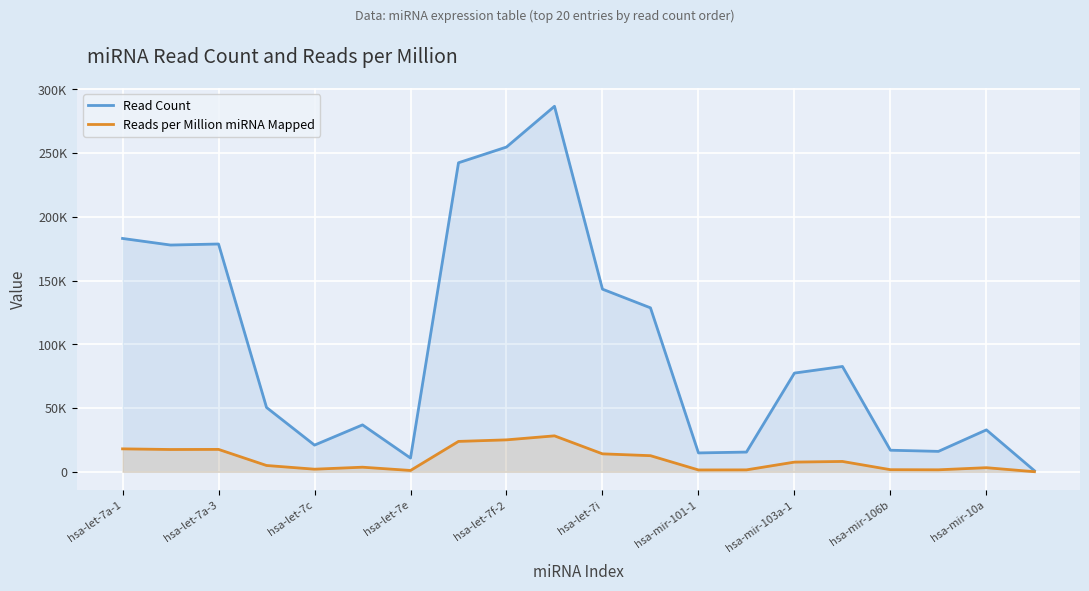

In Read Count, how many points are higher than both neighbors (excluding endpoints)?

5